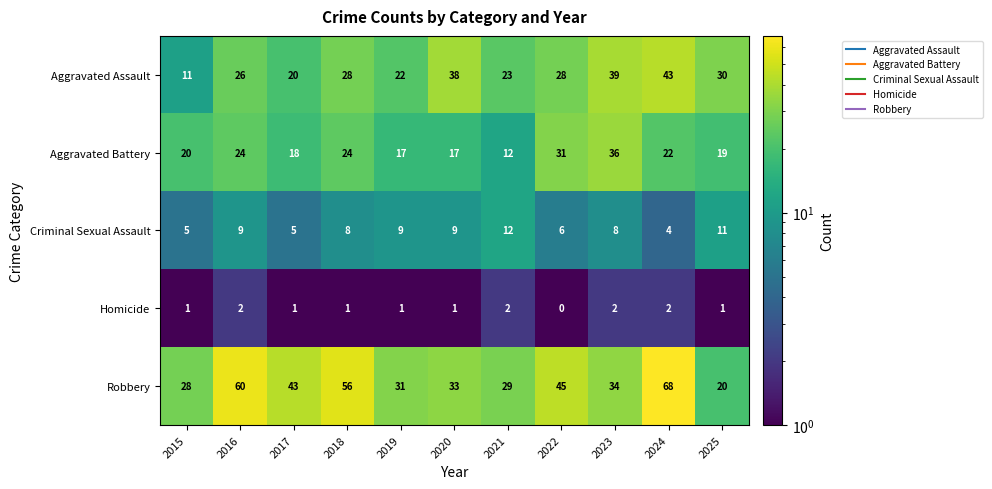

What is the approximate value of Aggravated Battery at 2019, to the nearest 5?

15